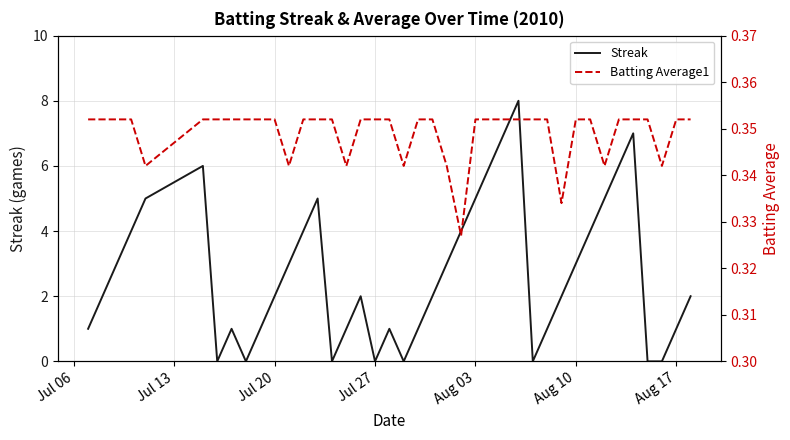

What is the value of the Batting Average1 point at the 2nd from the left?

0.4